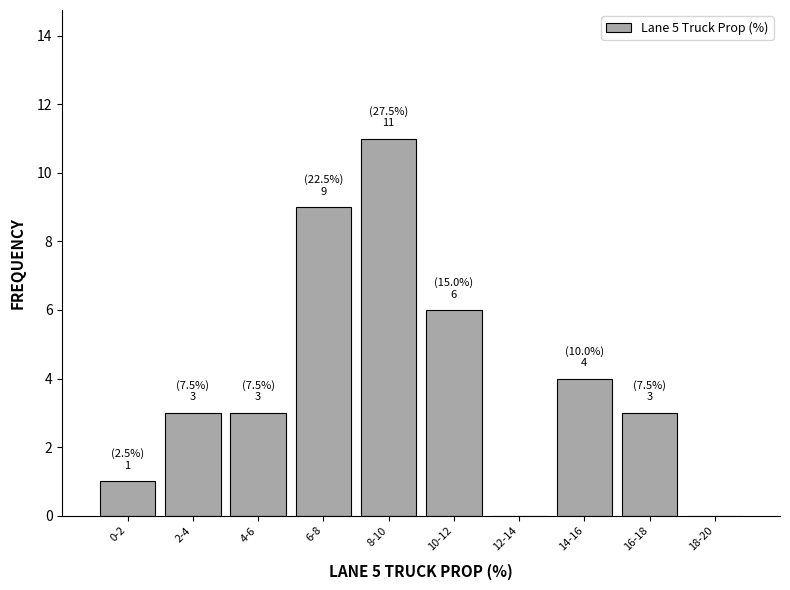

Reading right to left, transcribe all the data shown in this chart.

18-20=0	16-18=3	14-16=4	12-14=0	10-12=6	8-10=11	6-8=9	4-6=3	2-4=3	0-2=1